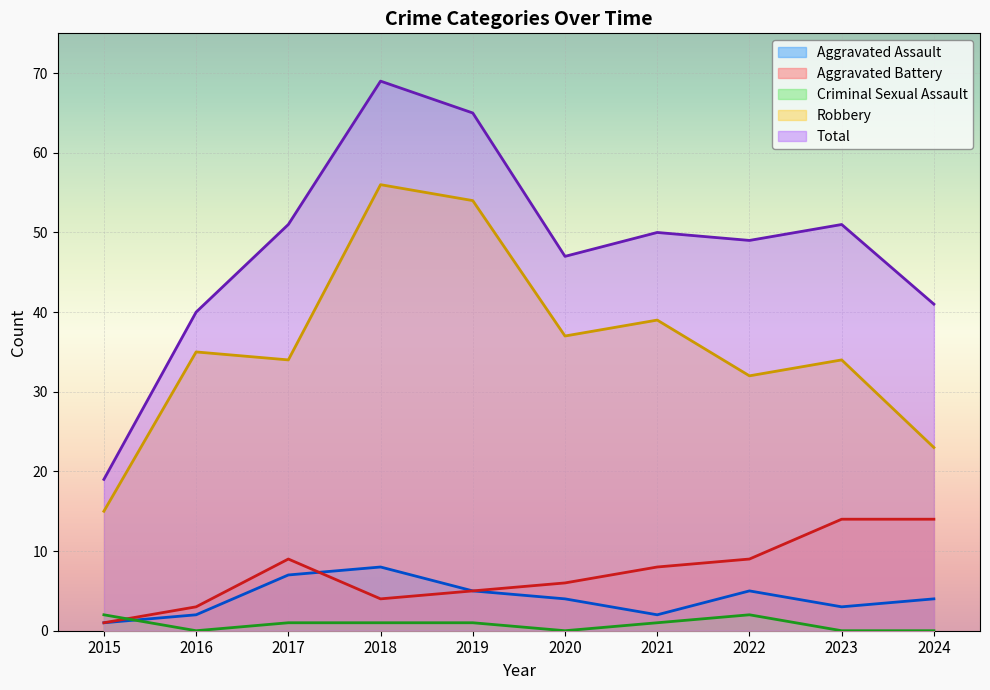

At how many categories does at least one series exceed 47?

6